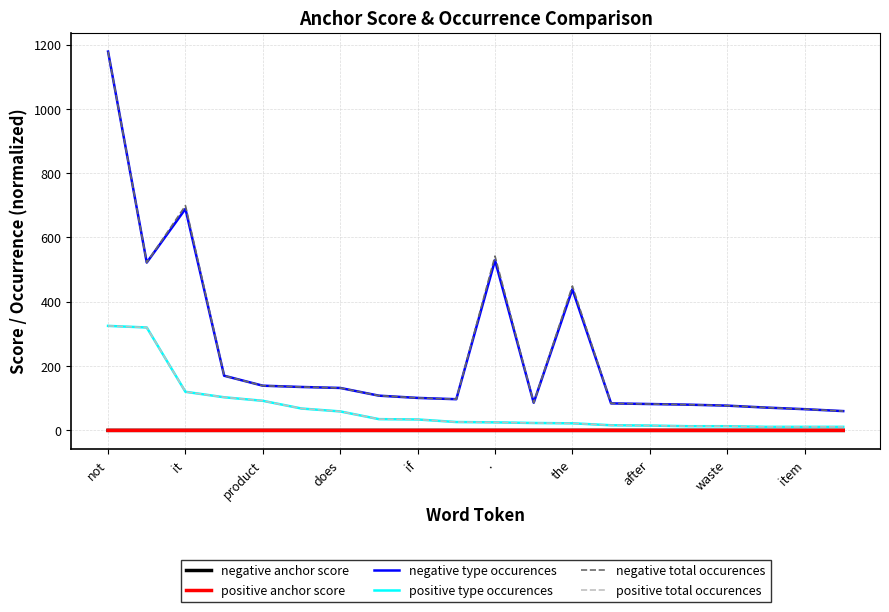

What is the difference between the second highest and minimum values in the positive type occurences series?

309.0